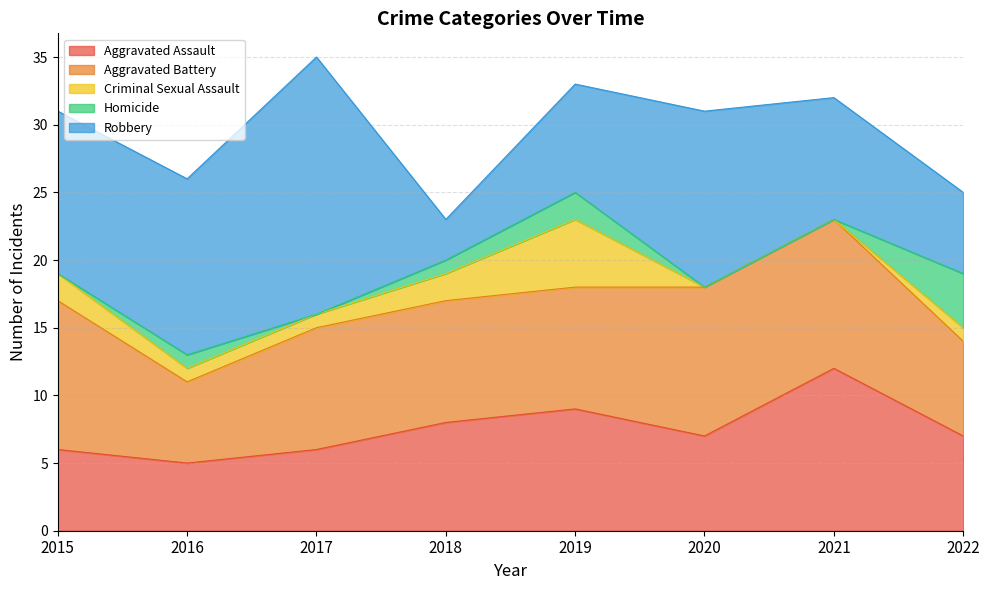

Which series has the largest range (max minus min)?

Robbery